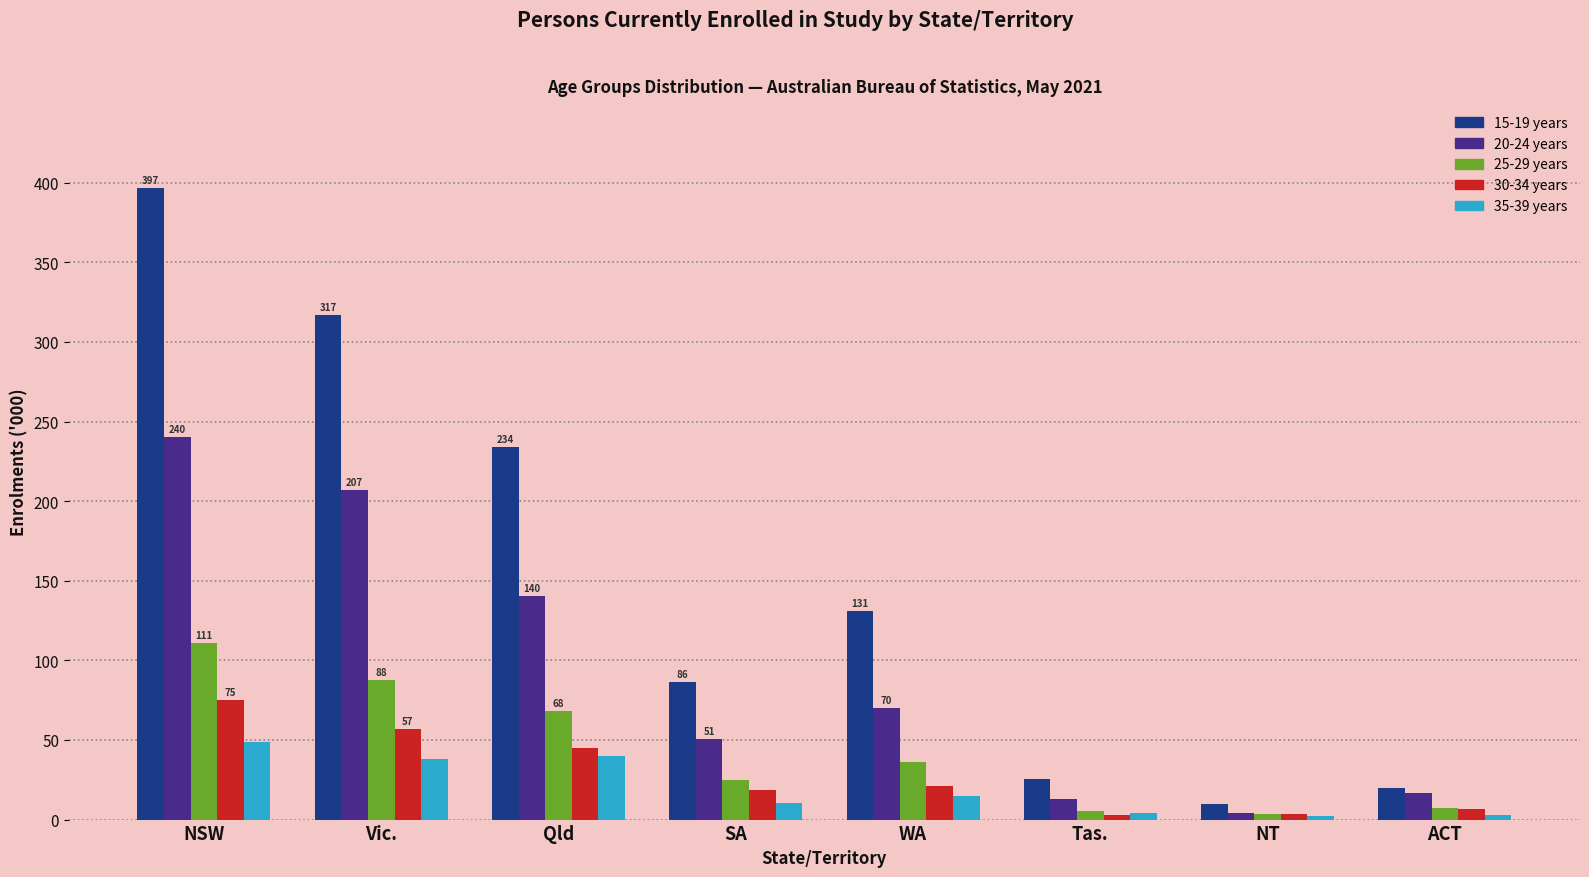

What is the difference between the maximum and minimum values in the 25-29 years series?

107.2